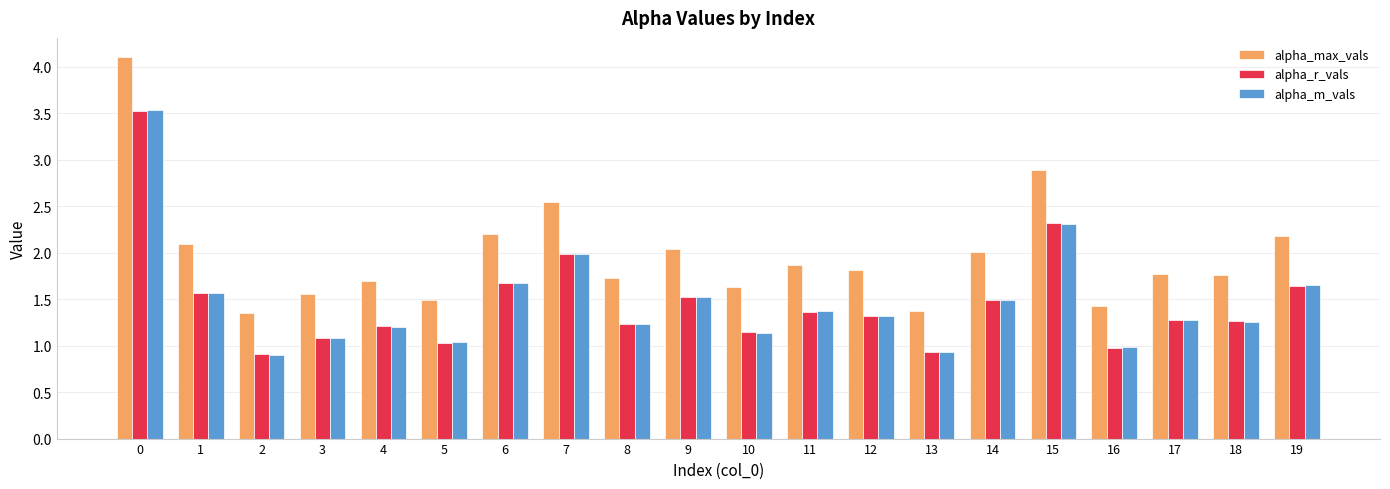

How many values in the alpha_r_vals series exceed 1?

17